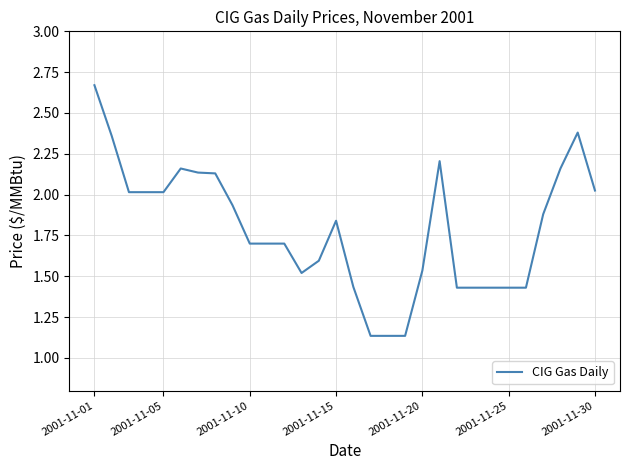

Which category has the lowest value across all series?

16